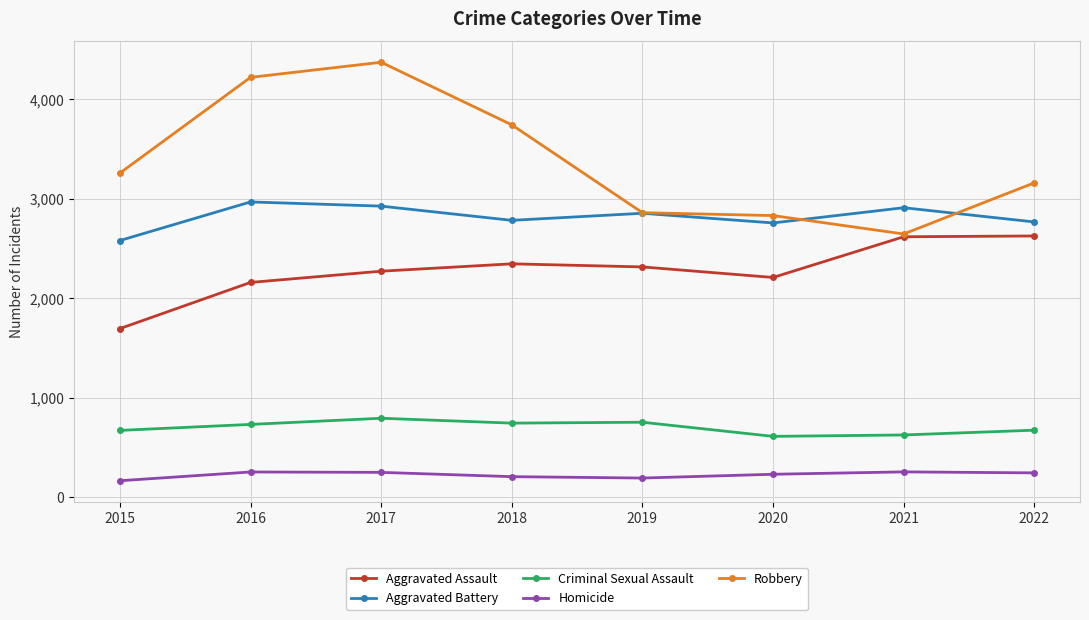

True or false: Homicide and Criminal Sexual Assault intersect in this chart.

False